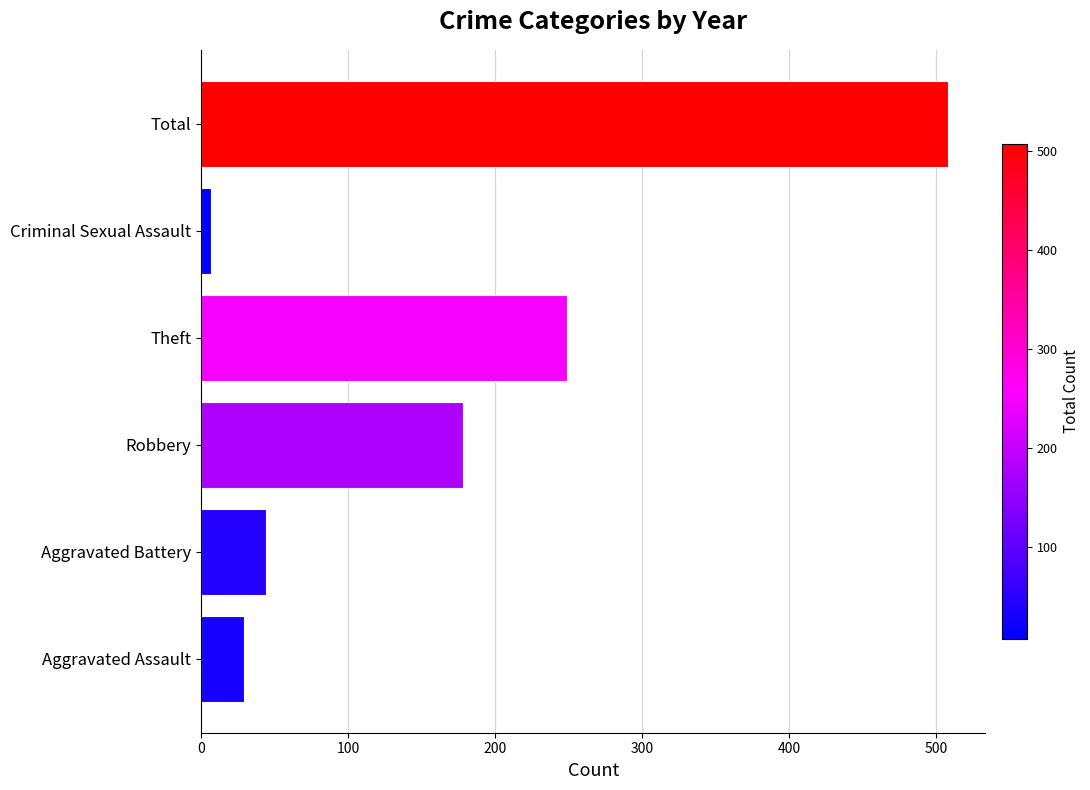

The chart shows a value of 21 at Aggravated Battery. True or false?

False